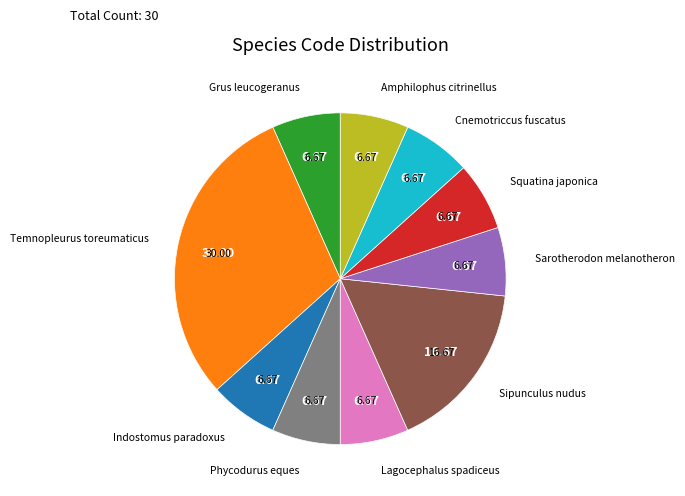

Does any single category account for the majority?

No